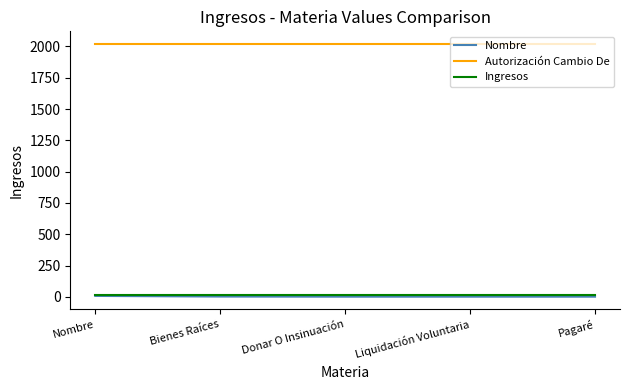

What are all the series names shown in the legend?

Nombre, Autorización Cambio De, Ingresos